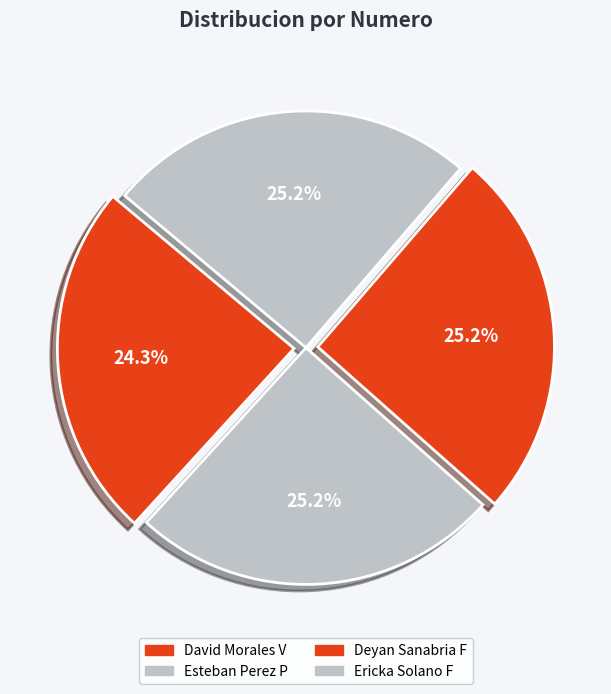

Is there a majority slice in this chart?

No